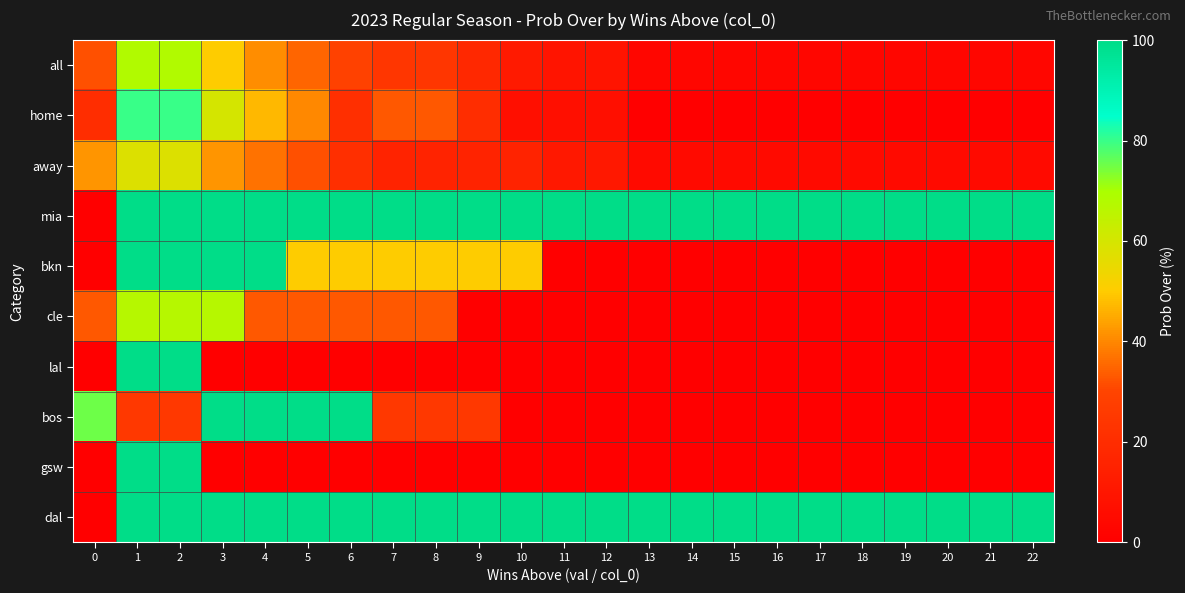

What is the spread (max minus min) of values at 21?

100